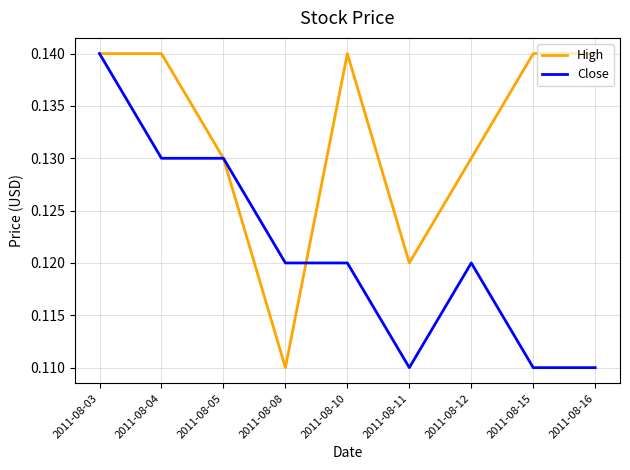

Rank the series by their average value, from highest to lowest.

High, Close